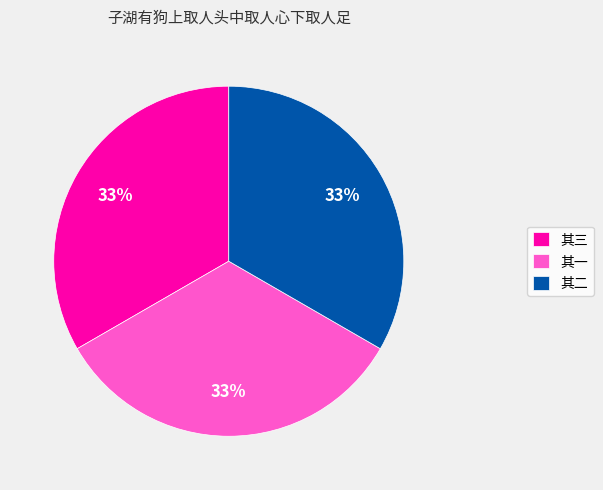

Approximately how many times larger is the value at 其三 compared to 其一?

1.0